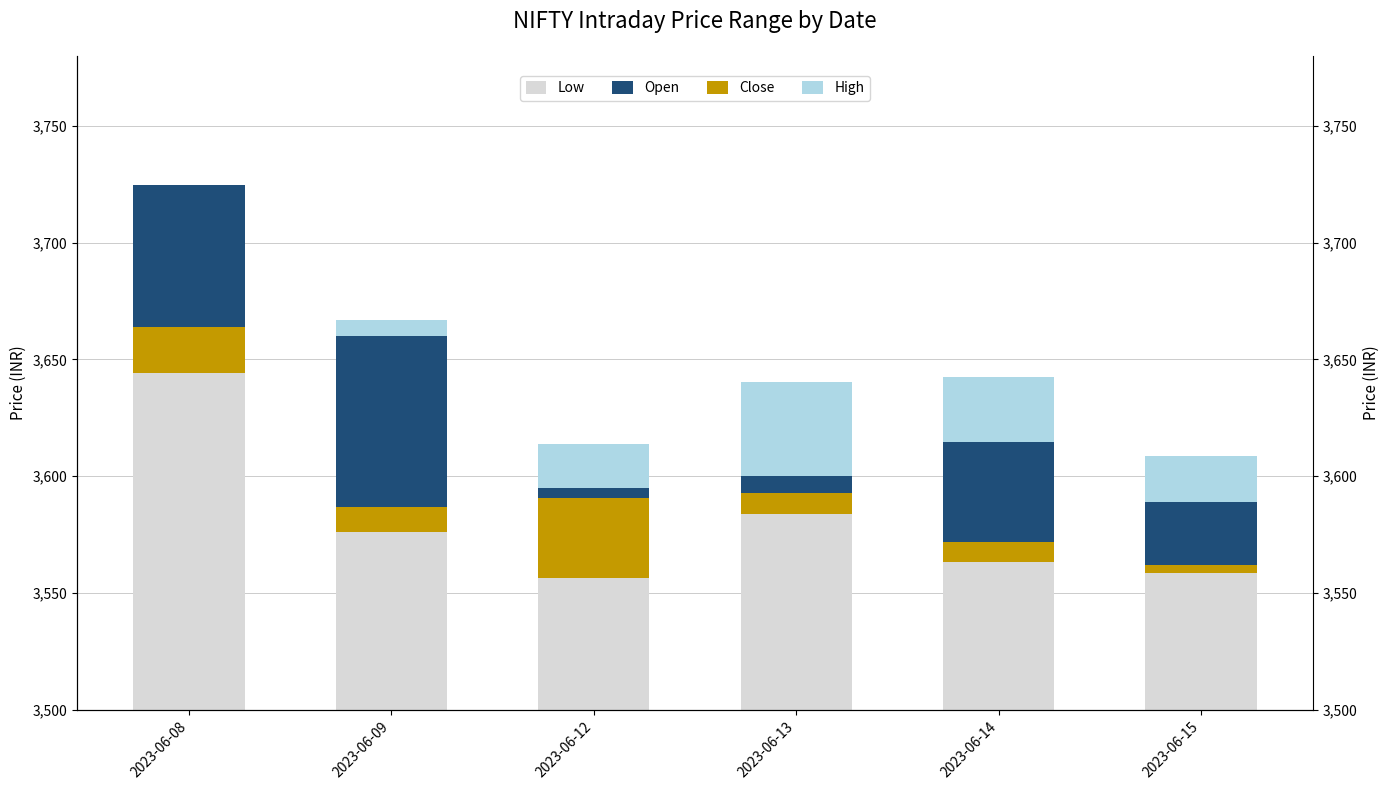

The Close series shows 8.9 at 2023-06-14. True or false?

True